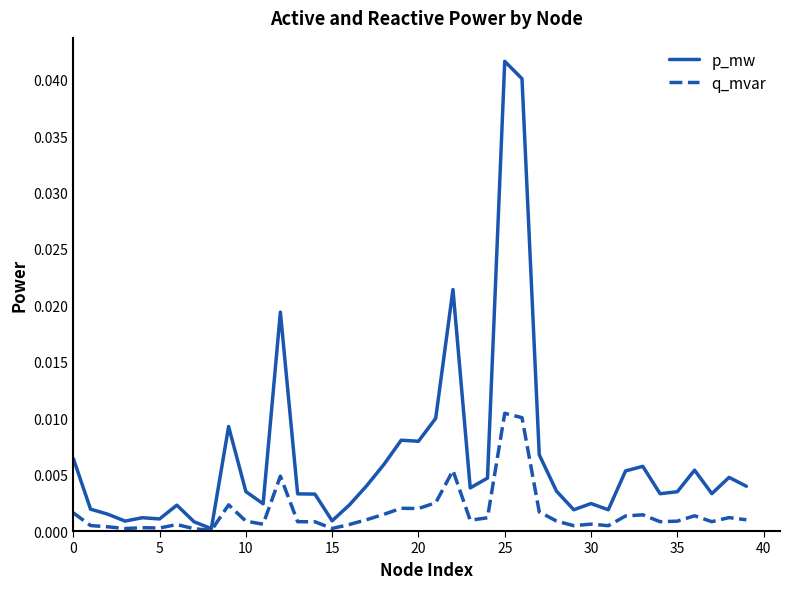

At how many categories does at least one series exceed 0?

40